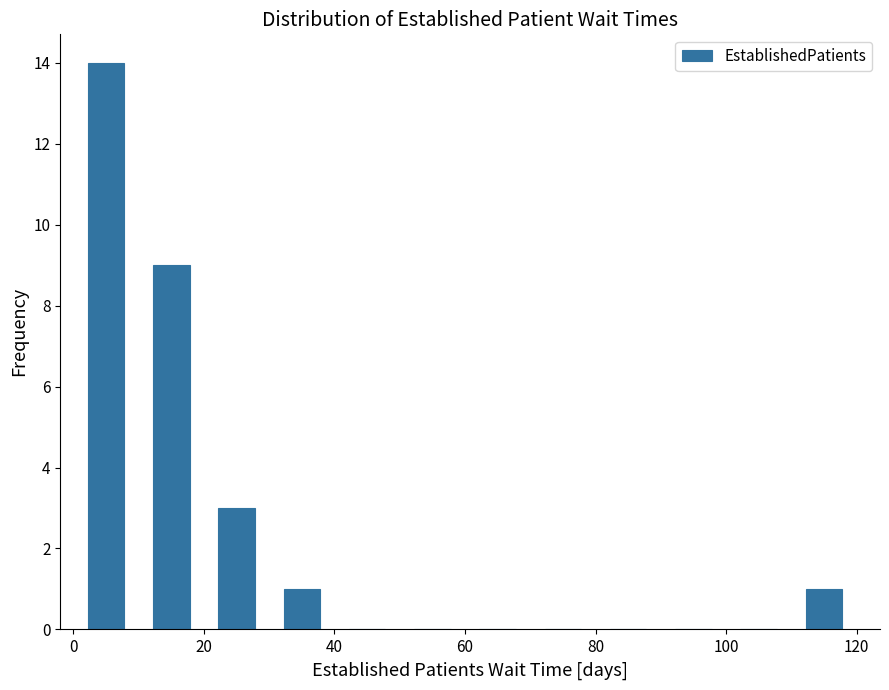

What is the height of the bar covering 110 to 120 on the x-axis? The values are not printed on the chart, so give them approximately, as read against the axis.

1